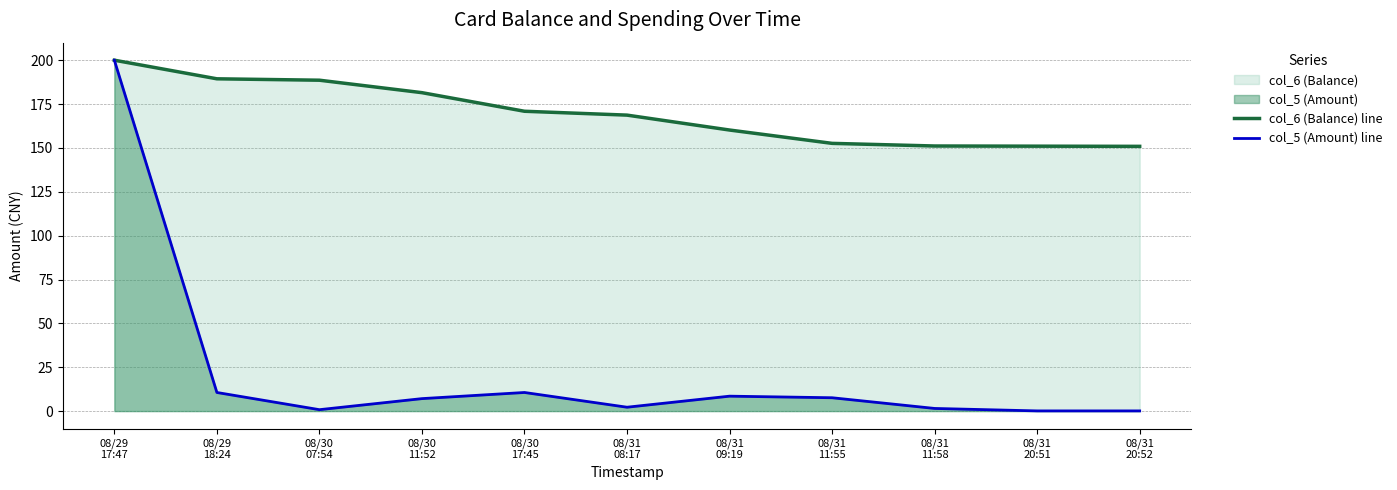

Rank the series at 08/30
07:54 from lowest to highest value.

col_5 (Amount) line, col_6 (Balance) line